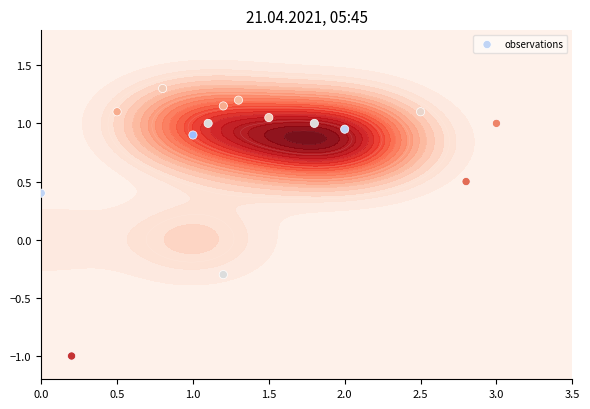

What is the greatest value displayed?

1.3